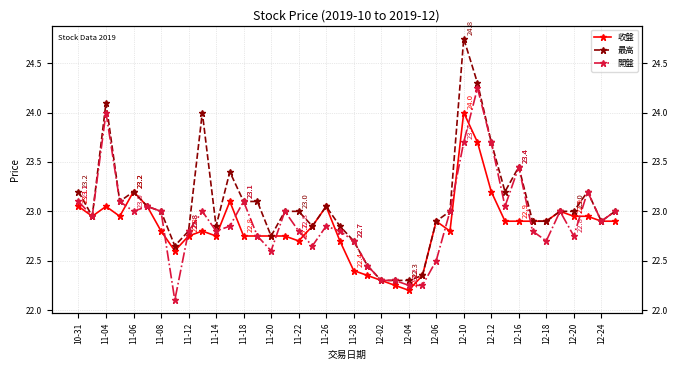

True or false: 最高 has a value of 23.2 at 37.

True